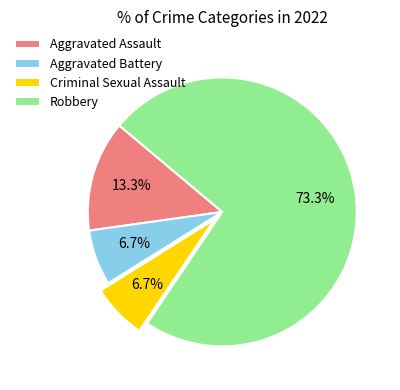

What percentage is the Aggravated Battery slice, to the nearest percent?

7%